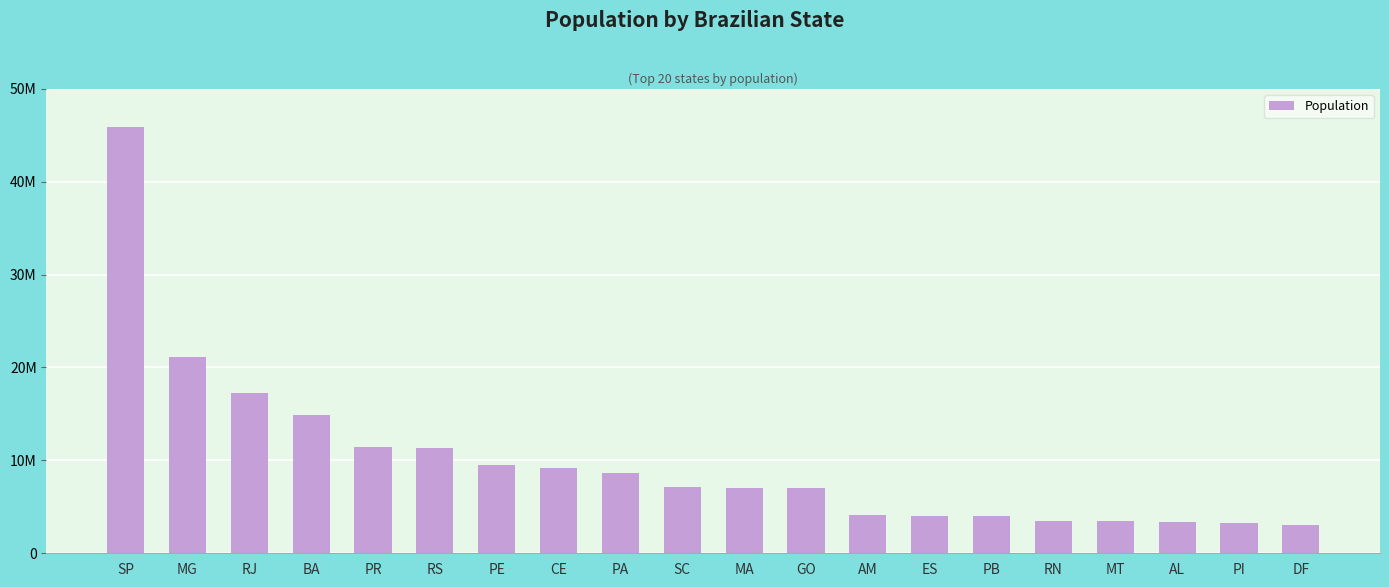

What is the difference between the values at CE and PI?

5858851